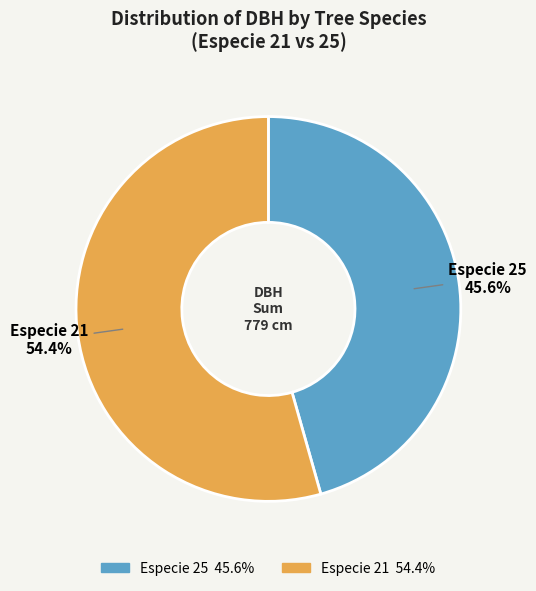

Count the number of slices in the pie.

2